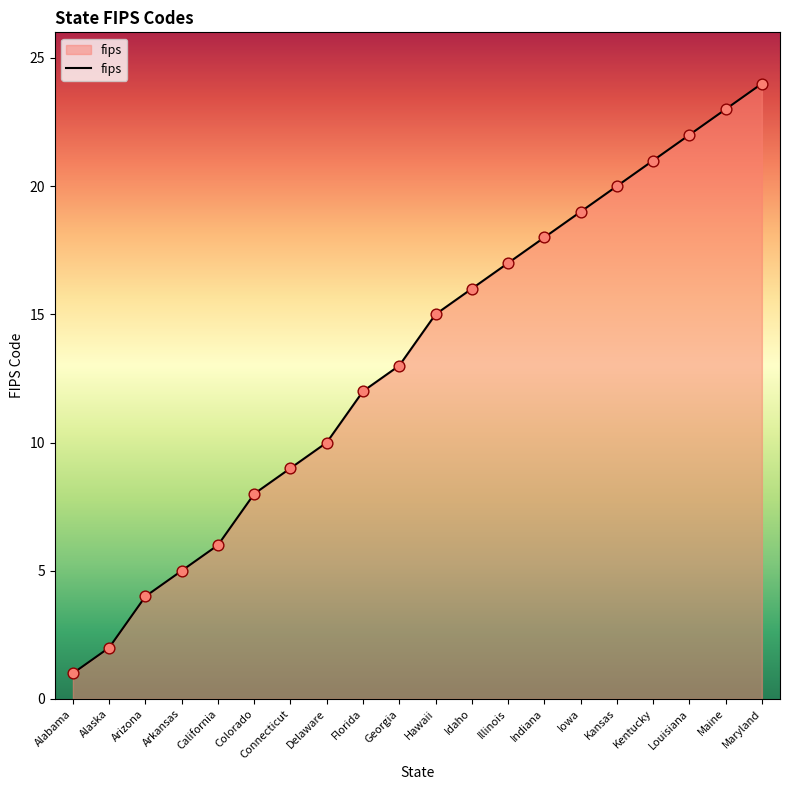

What is the change in value from Arkansas to Connecticut?

+4